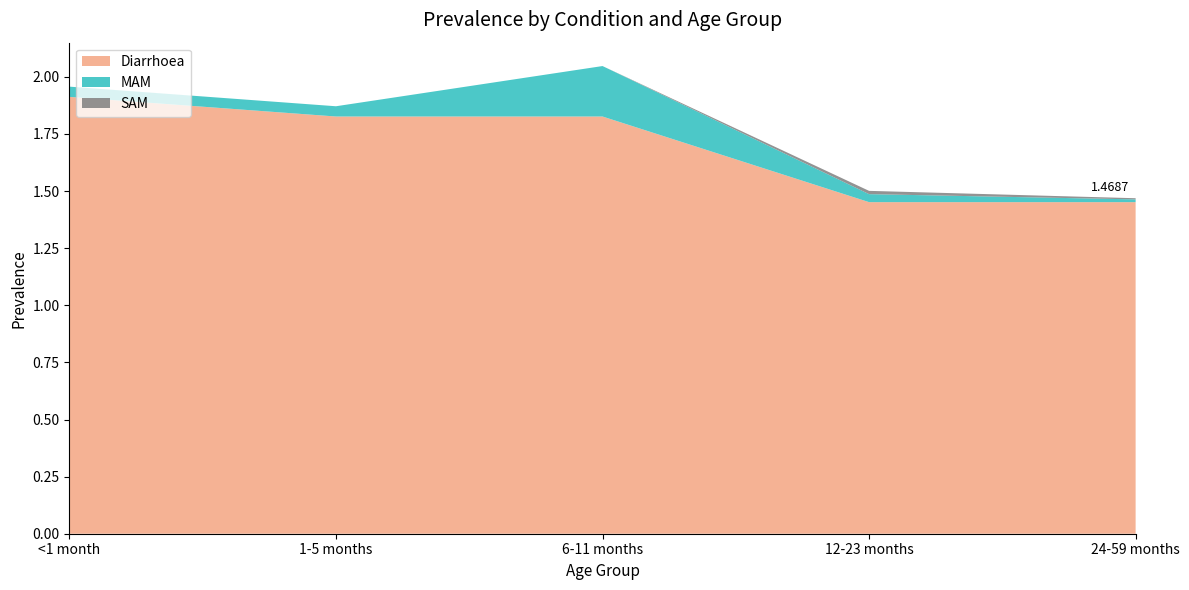

Reading left to right, list all the values displayed in this chart.

Diarrhoea: <1 month=1.9	1-5 months=1.8	6-11 months=1.8	12-23 months=1.5	24-59 months=1.5
MAM: <1 month=0.0	1-5 months=0.0	6-11 months=0.2	12-23 months=0.0	24-59 months=0.0
SAM: <1 month=0.0	1-5 months=0.0	6-11 months=0.0	12-23 months=0.0	24-59 months=0.0